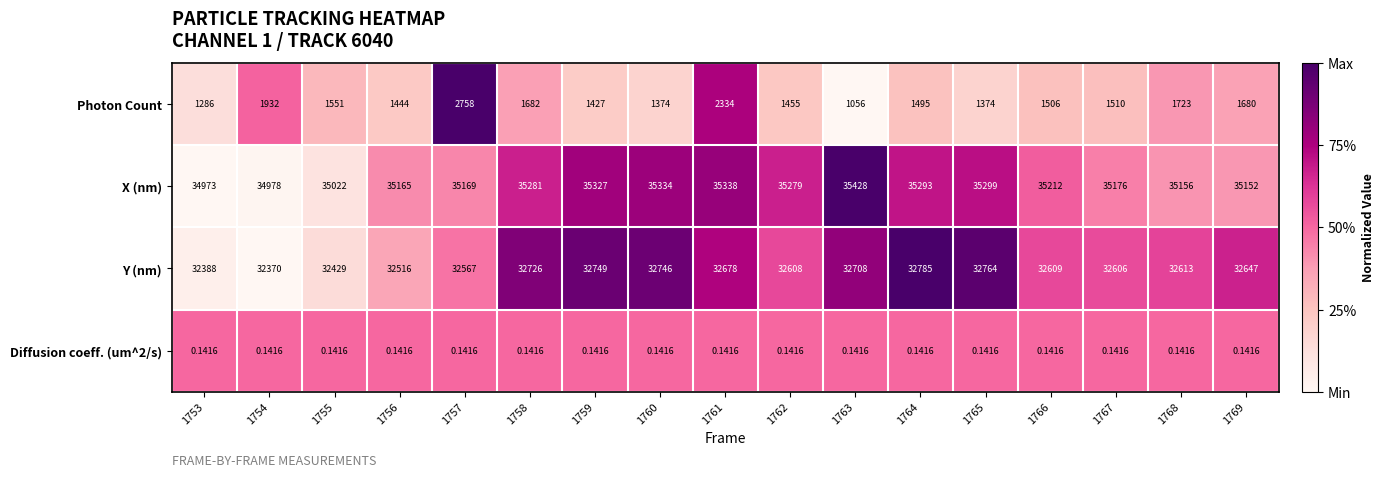

At which category is the sum across all series the highest?

1757